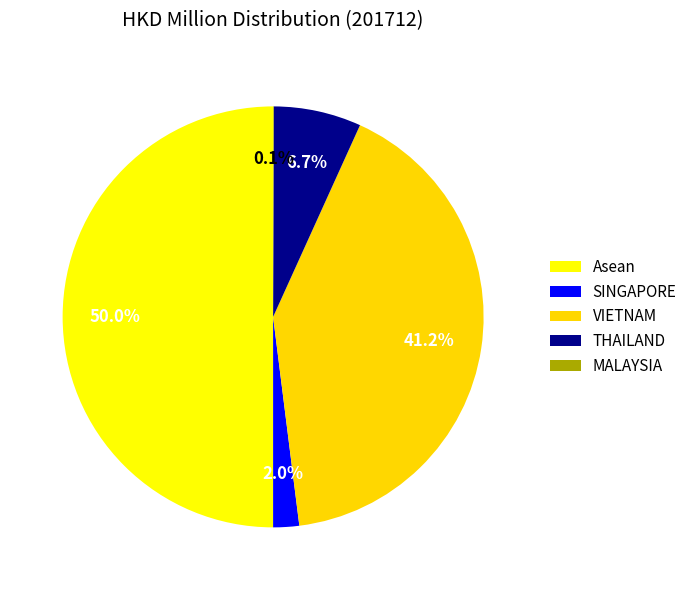

Does SINGAPORE account for over 50% of the chart?

No